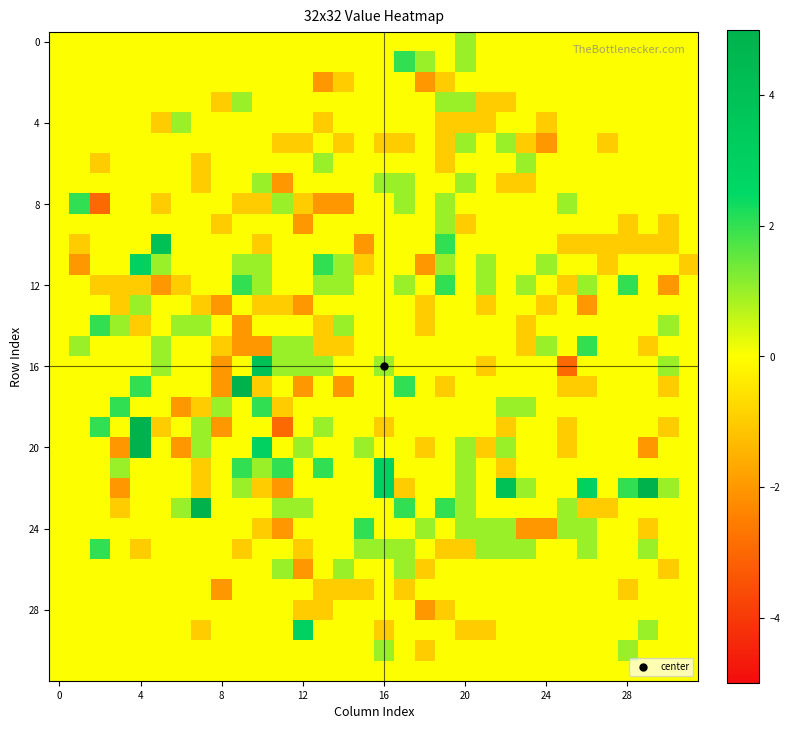

What is the greatest value displayed?

5